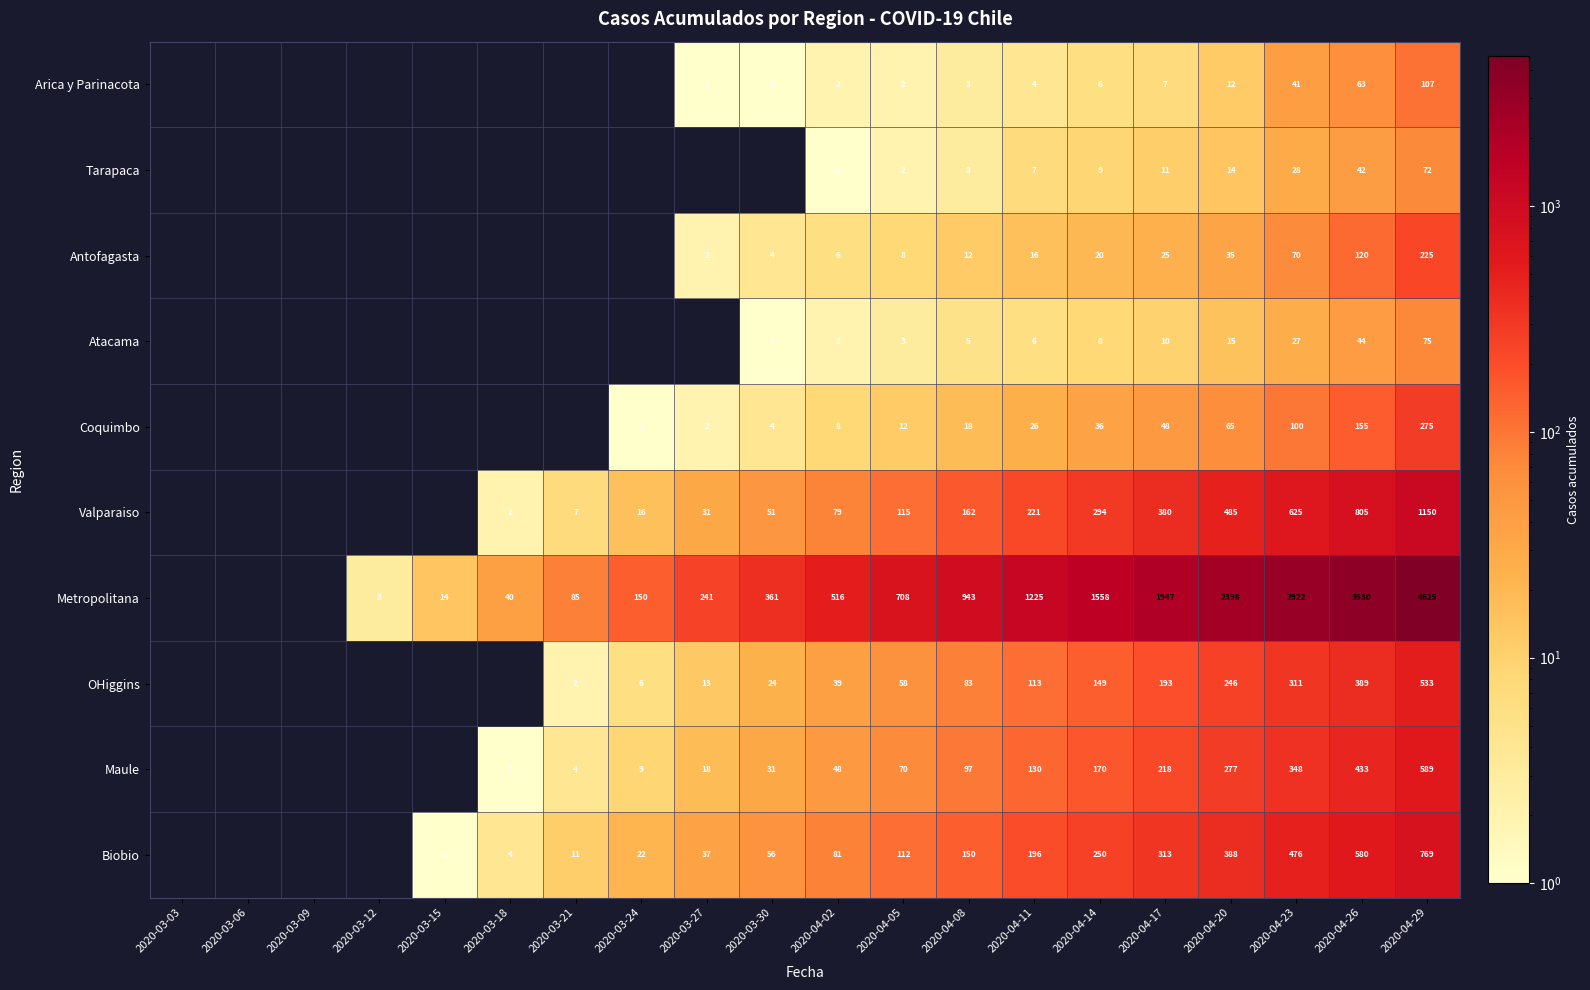

Is it true that Valparaiso equals 110 at 2020-04-02?

False